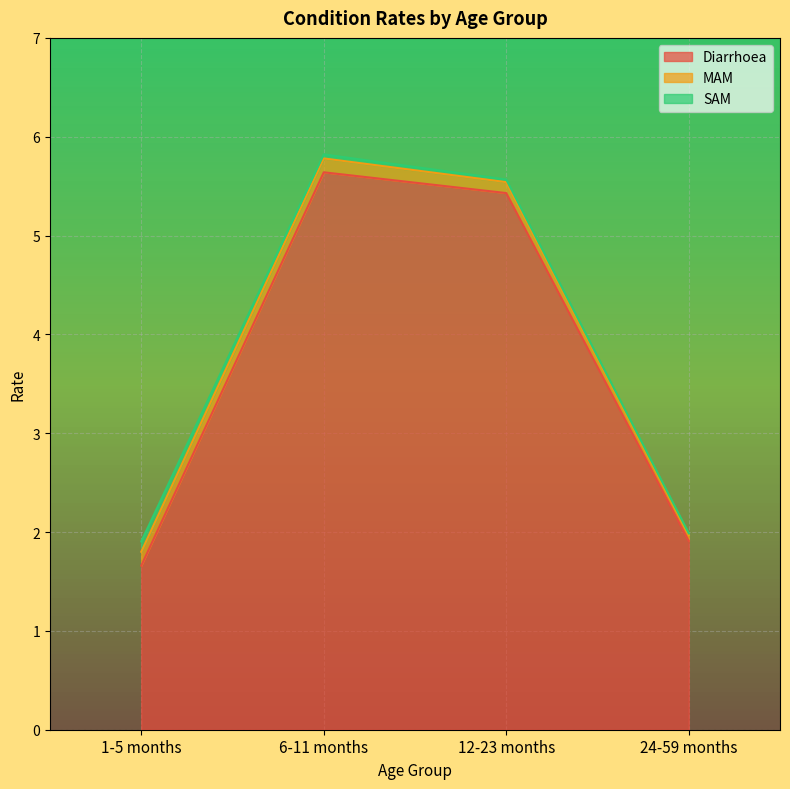

What is the spread (max minus min) of values at 1-5 months?

1.6